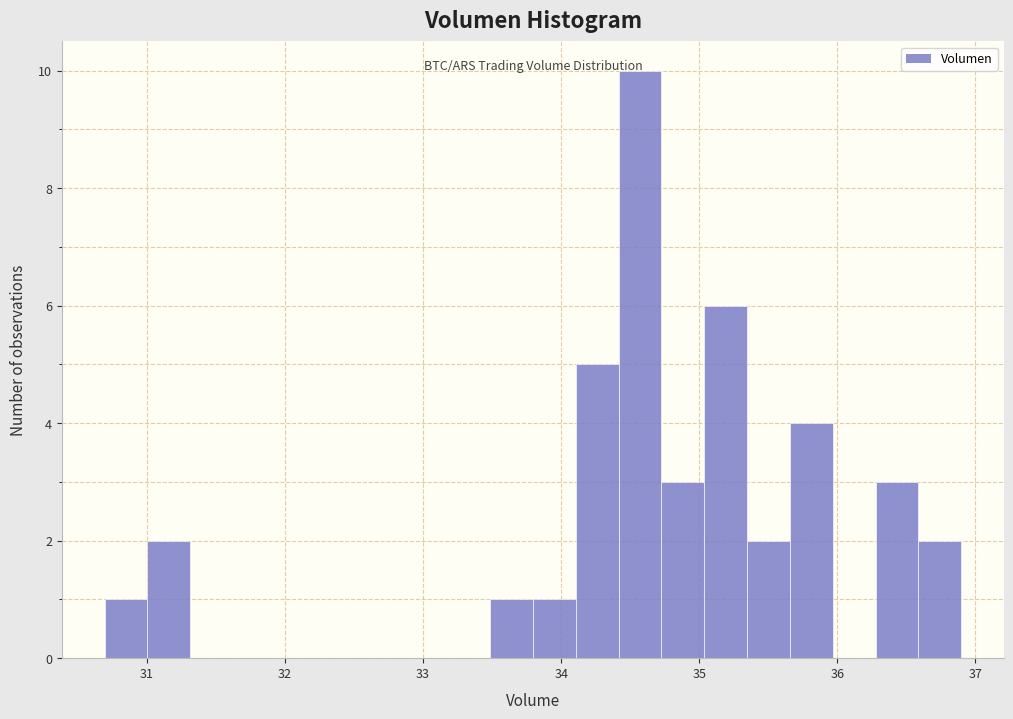

Read against the x-axis, roughly where is the centre of the tallest bar?

34.6